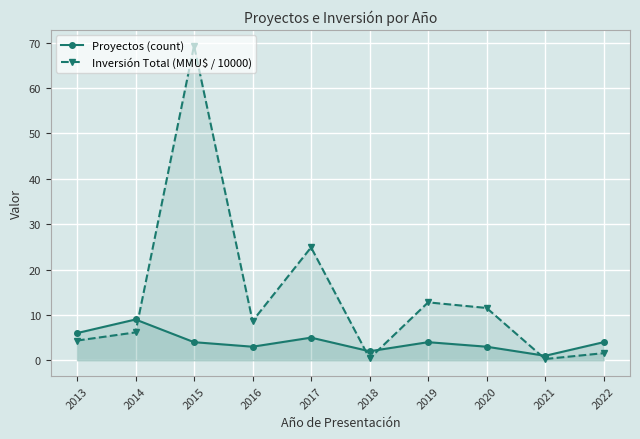

Between 2017 and 2018, which series saw the biggest shift?

Inversión Total (MMU$ / 10000)